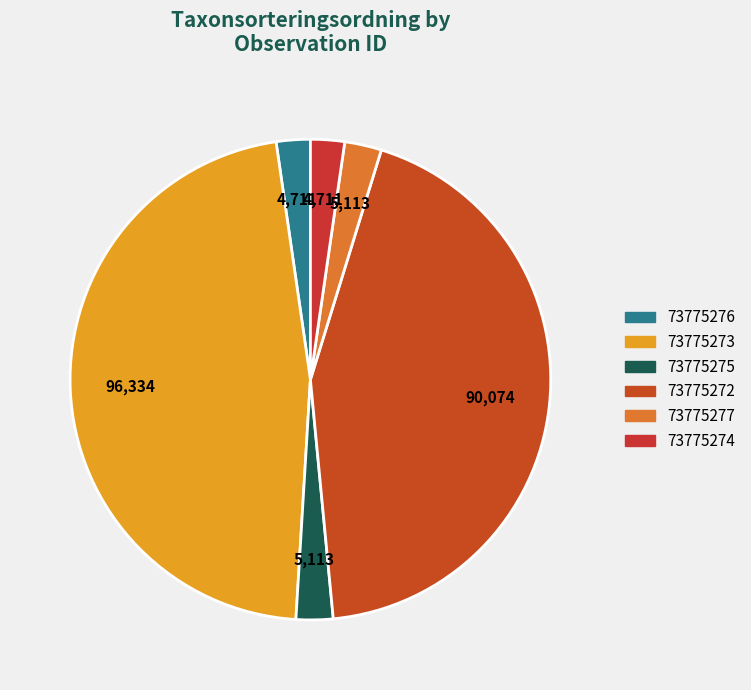

Is there any slice that represents more than half of the pie?

No